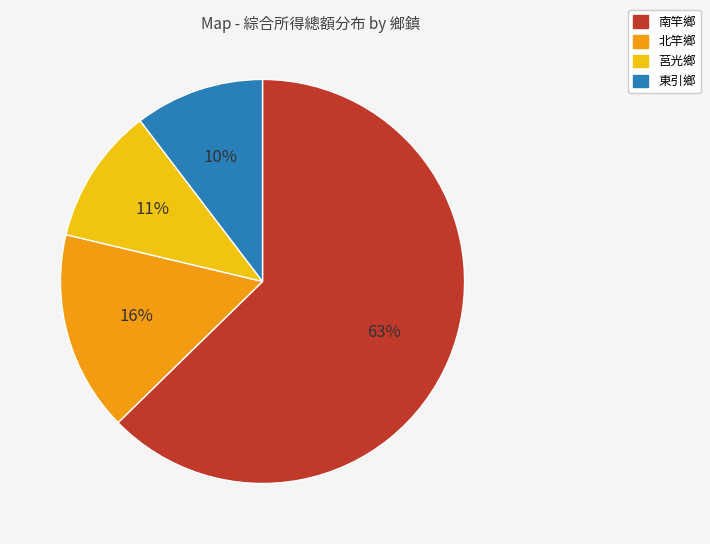

Is there any slice that represents more than half of the pie?

Yes